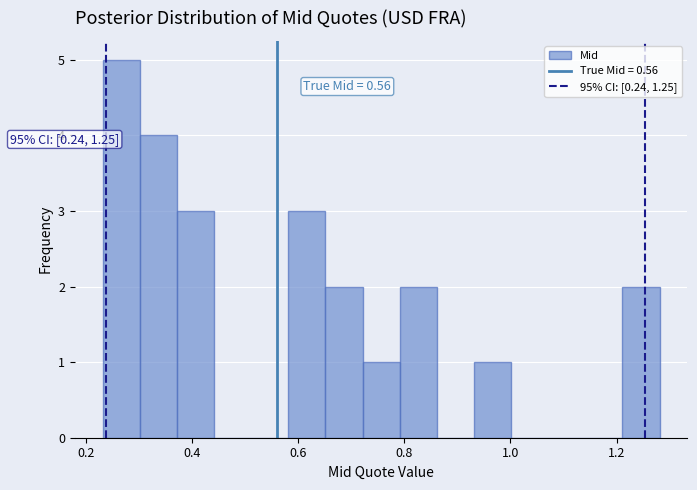

Read against the x-axis, roughly where is the centre of the tallest bar?

0.26